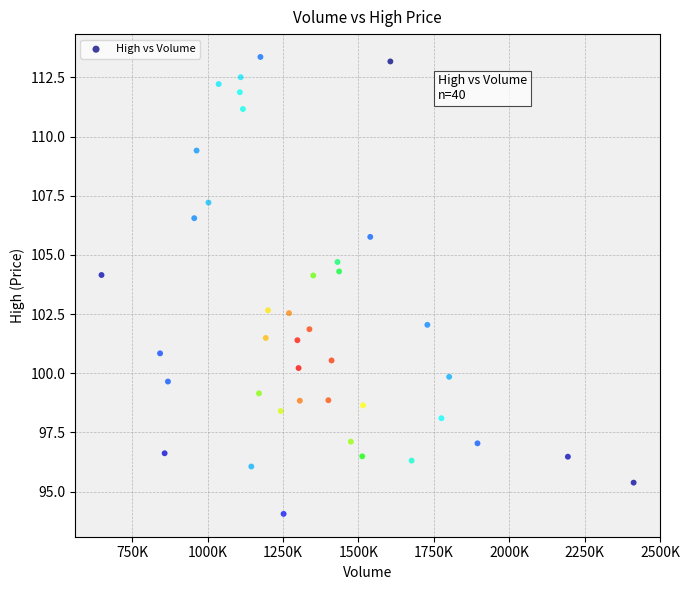

What is the range of Y values (max minus min)?

19.3